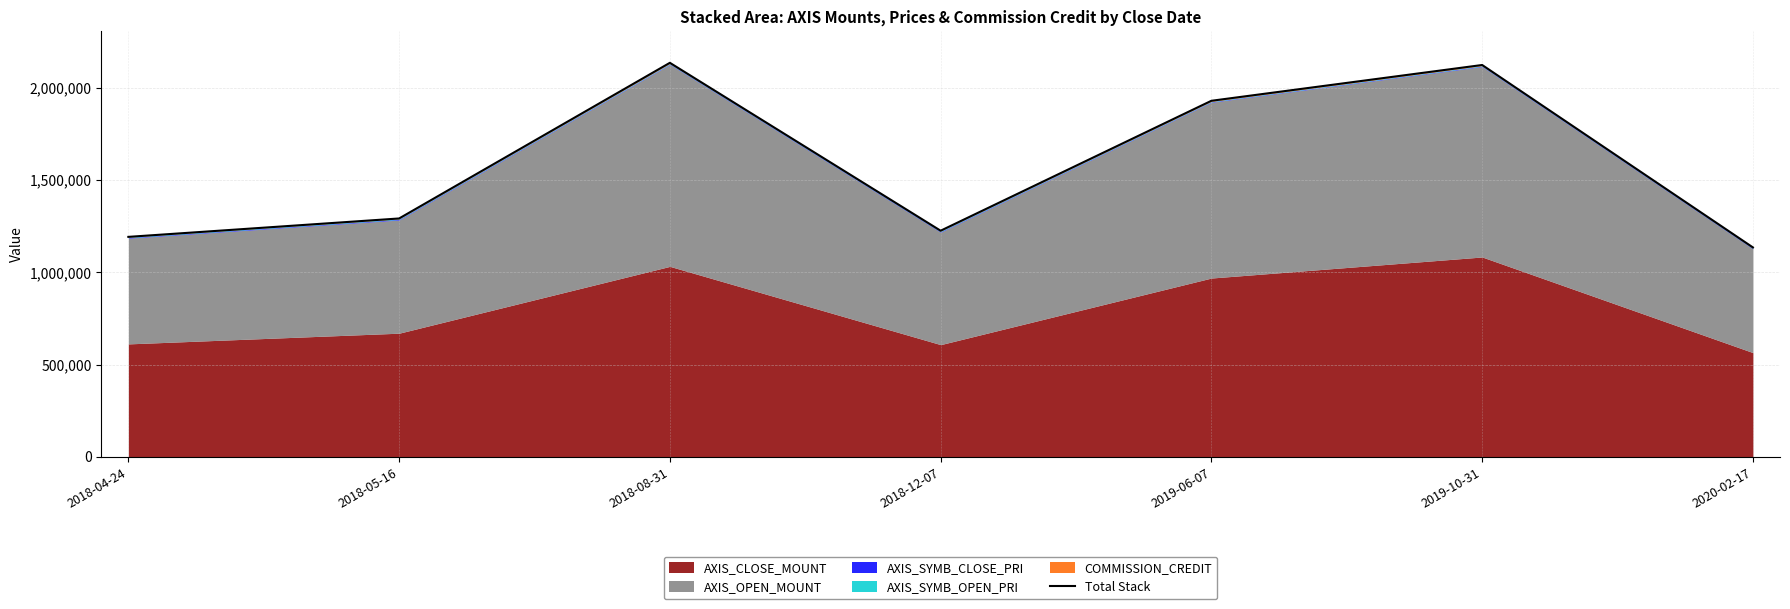

What is the average value?

1575644